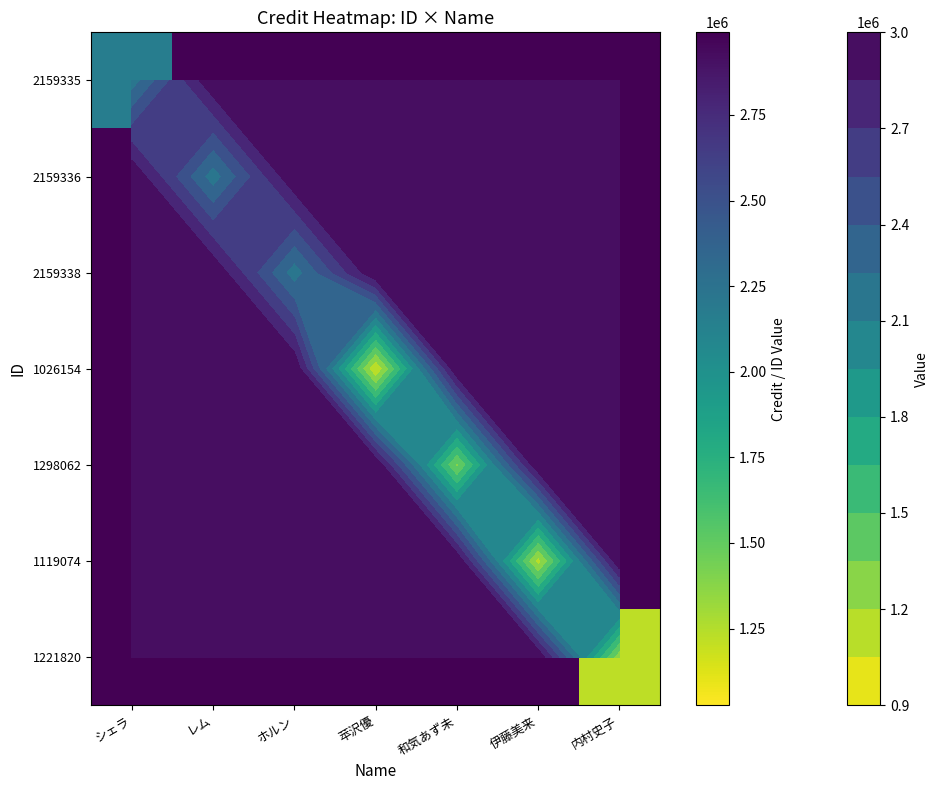

Rank the series at 和気あず未 from highest to lowest value.

2159335, 2159336, 2159338, 1026154, 1119074, 1221820, 1298062